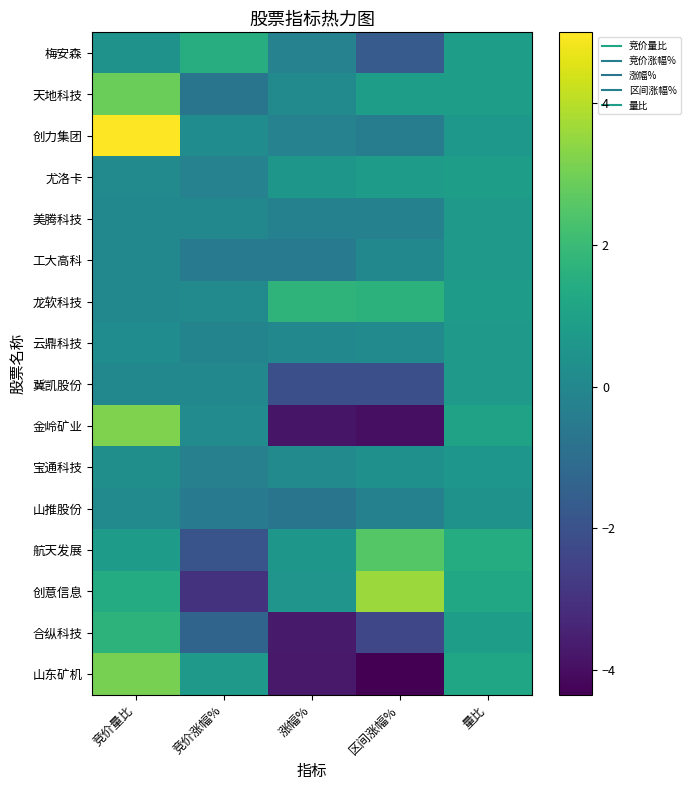

Reading right to left, extract all data points from this chart.

梅安森: 量比=0.9	区间涨幅%=-1.6	涨幅%=-0.2	竞价涨幅%=1.5	竞价量比=0.4
天地科技: 量比=0.9	区间涨幅%=0.8	涨幅%=0.1	竞价涨幅%=-0.7	竞价量比=2.9
创力集团: 量比=0.6	区间涨幅%=-0.4	涨幅%=-0.2	竞价涨幅%=0.2	竞价量比=5.0
尤洛卡: 量比=0.9	区间涨幅%=0.8	涨幅%=0.6	竞价涨幅%=-0.2	竞价量比=0.1
美腾科技: 量比=0.7	区间涨幅%=-0.2	涨幅%=-0.2	竞价涨幅%=0.0	竞价量比=0.0
工大高科: 量比=0.7	区间涨幅%=0.0	涨幅%=-0.5	竞价涨幅%=-0.5	竞价量比=0.0
龙软科技: 量比=0.8	区间涨幅%=1.6	涨幅%=1.7	竞价涨幅%=0.1	竞价量比=0.0
云鼎科技: 量比=0.7	区间涨幅%=0.1	涨幅%=0.0	竞价涨幅%=-0.1	竞价量比=0.2
冀凯股份: 量比=0.7	区间涨幅%=-2.1	涨幅%=-2.1	竞价涨幅%=0.0	竞价量比=0.0
金岭矿业: 量比=1.0	区间涨幅%=-4.0	涨幅%=-3.8	竞价涨幅%=0.1	竞价量比=3.2
宝通科技: 量比=0.6	区间涨幅%=0.4	涨幅%=0.1	竞价涨幅%=-0.3	竞价量比=0.3
山推股份: 量比=0.4	区间涨幅%=-0.2	涨幅%=-0.7	竞价涨幅%=-0.5	竞价量比=0.1
航天发展: 量比=1.4	区间涨幅%=2.5	涨幅%=0.6	竞价涨幅%=-1.9	竞价量比=0.8
创意信息: 量比=1.2	区间涨幅%=3.6	涨幅%=0.5	竞价涨幅%=-3.0	竞价量比=1.4
合纵科技: 量比=0.9	区间涨幅%=-2.4	涨幅%=-3.7	竞价涨幅%=-1.3	竞价量比=1.7
山东矿机: 量比=1.2	区间涨幅%=-4.3	涨幅%=-3.7	竞价涨幅%=0.7	竞价量比=3.1